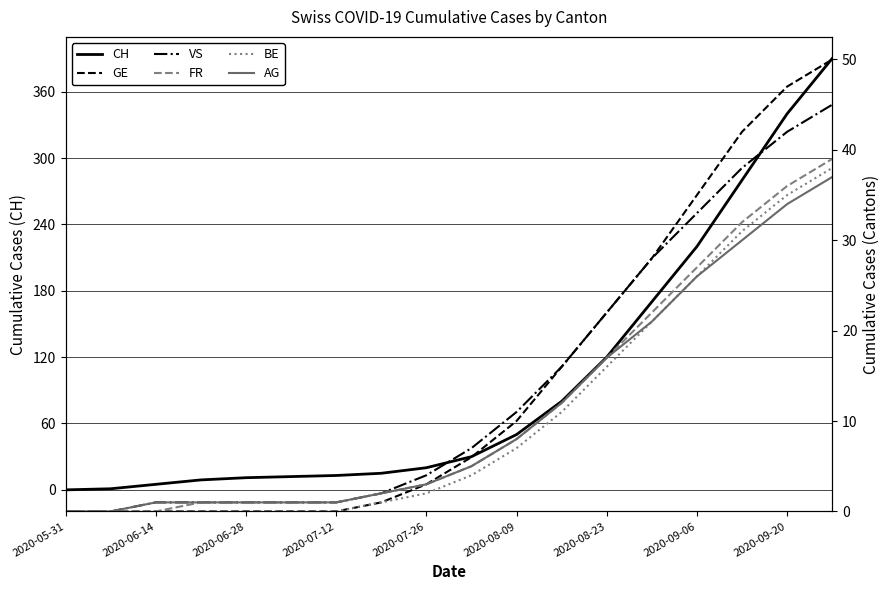

What is the maximum value shown in the chart?

390